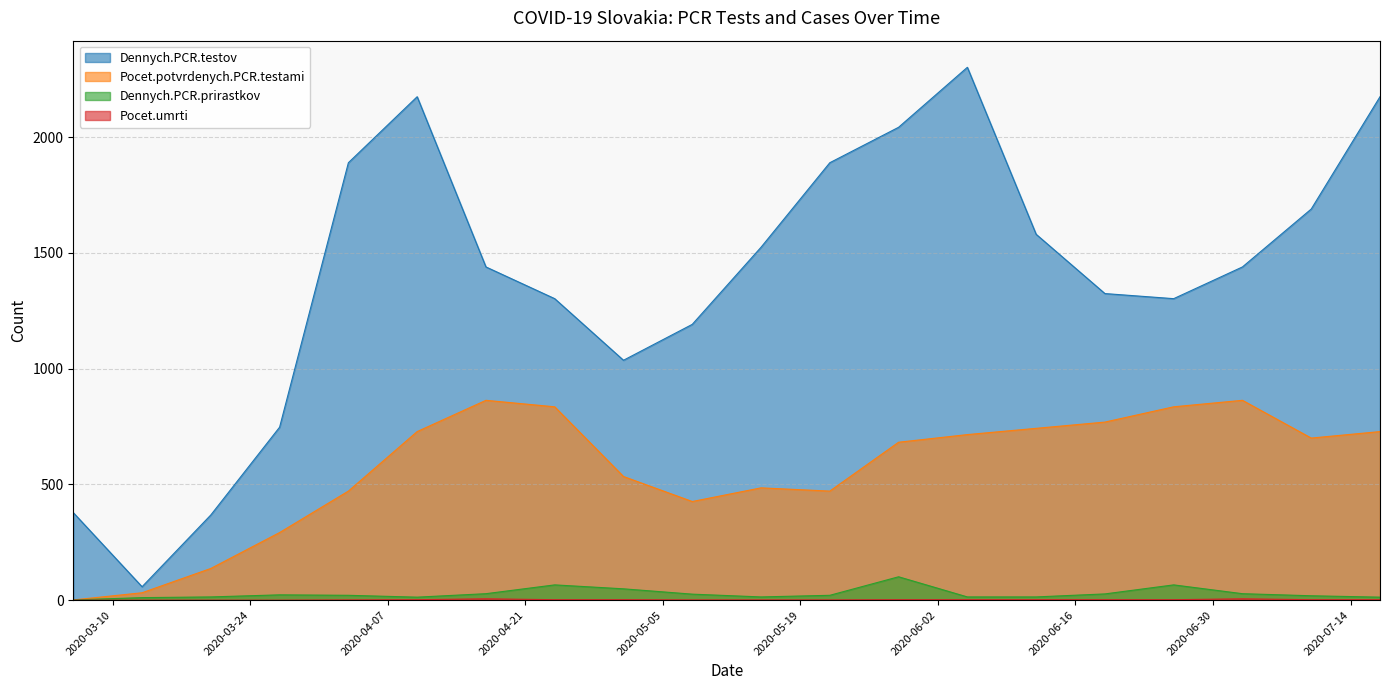

How many lines are shown in the chart?

4